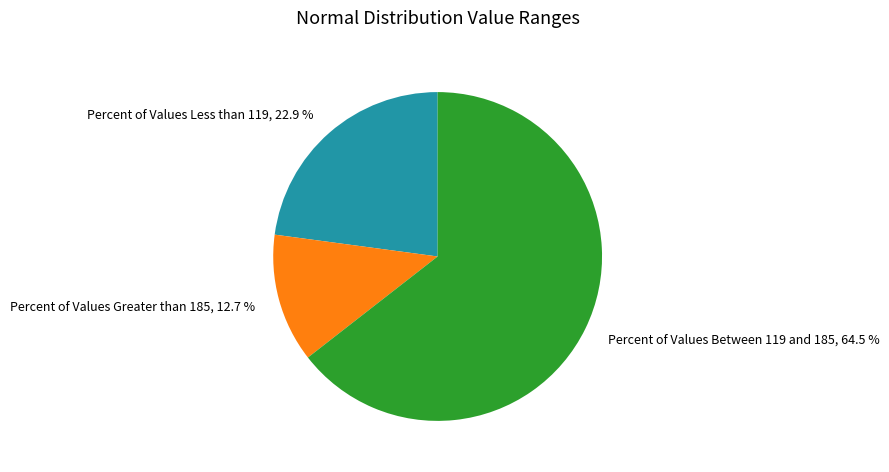

Does any single category account for the majority?

Yes